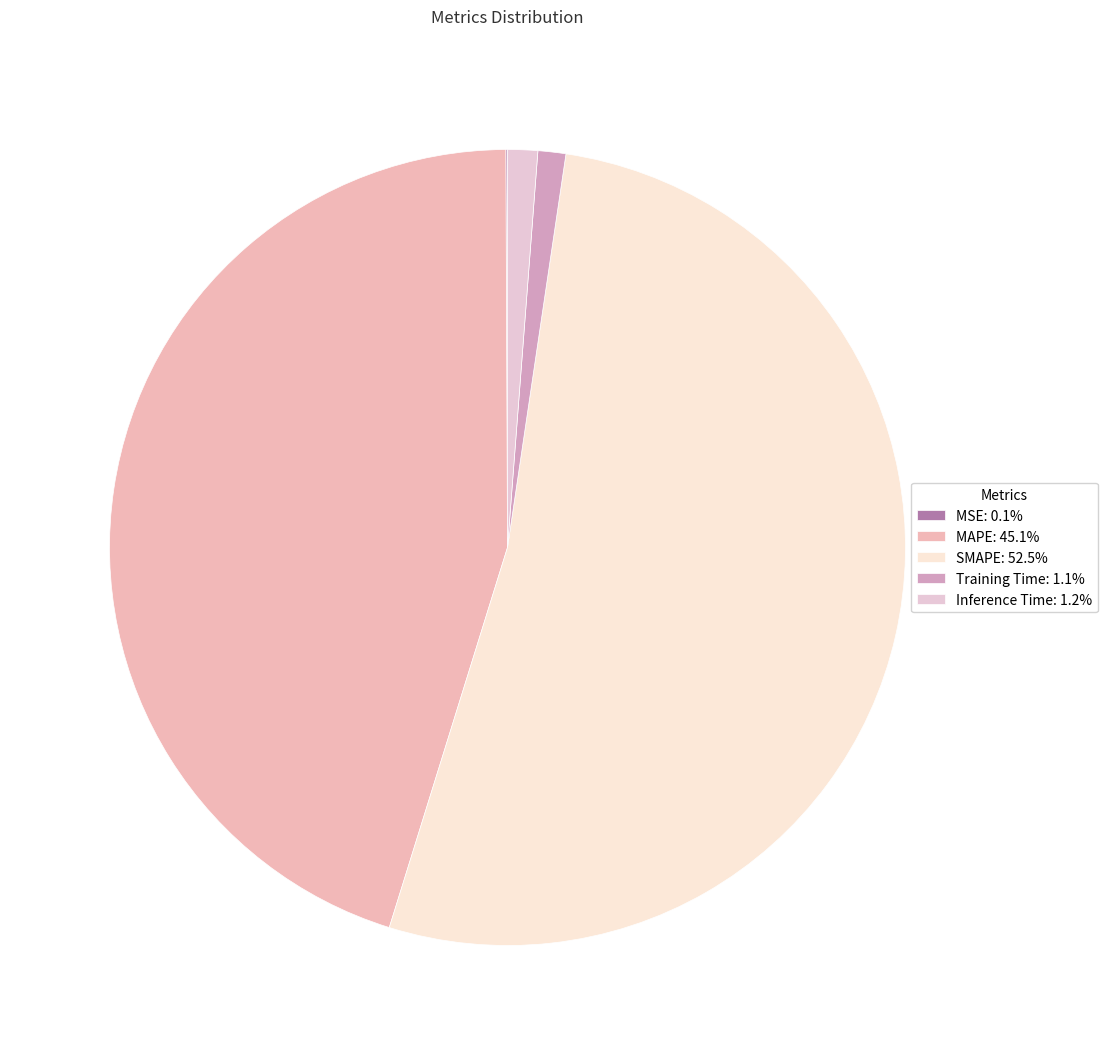

Combined, what portion of the pie is Training Time and SMAPE?

53.6%